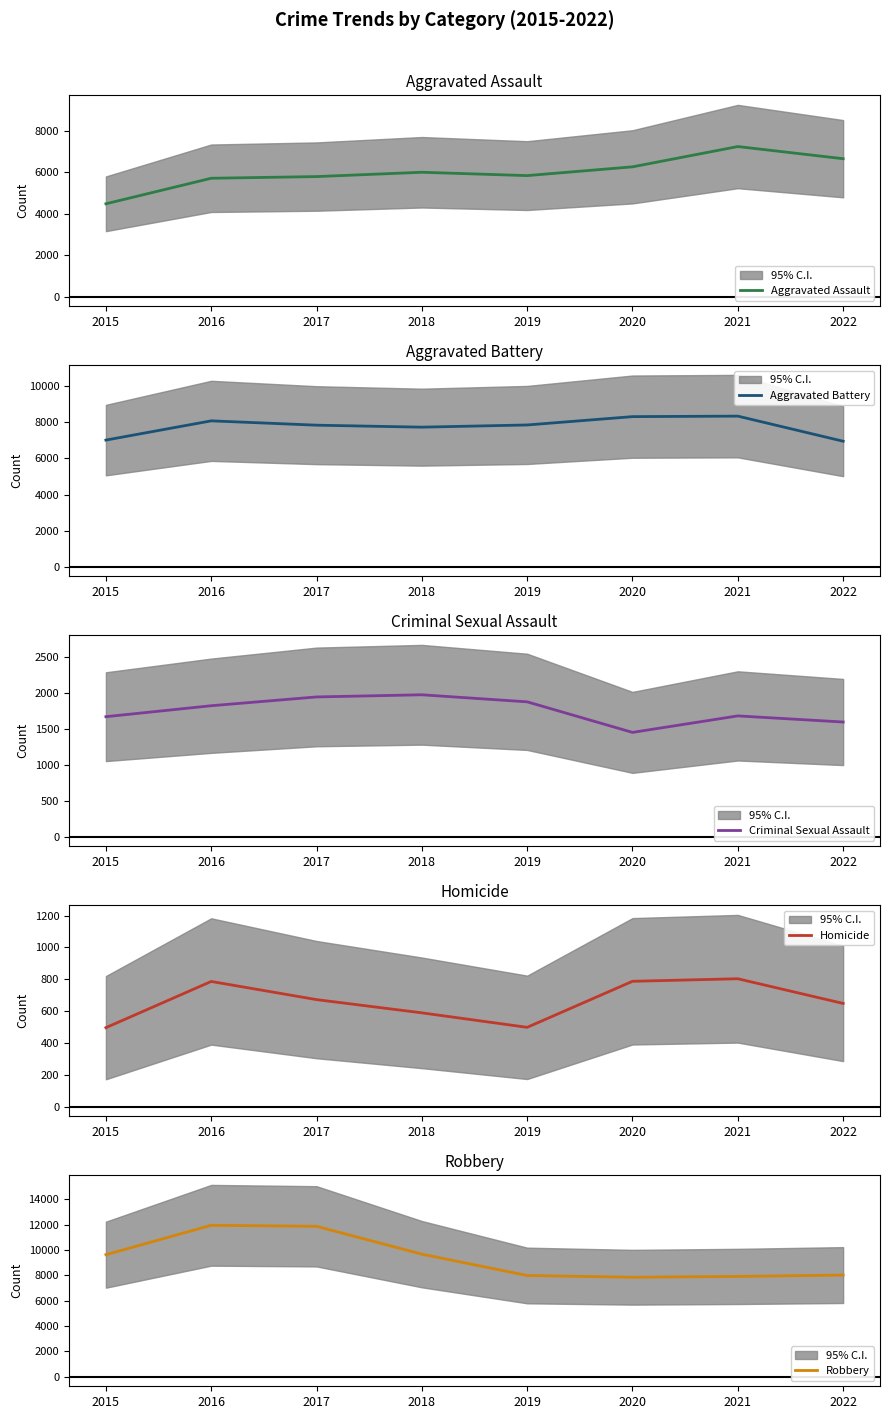

True or false: Robbery has more than 1 points higher than both neighbors.

False